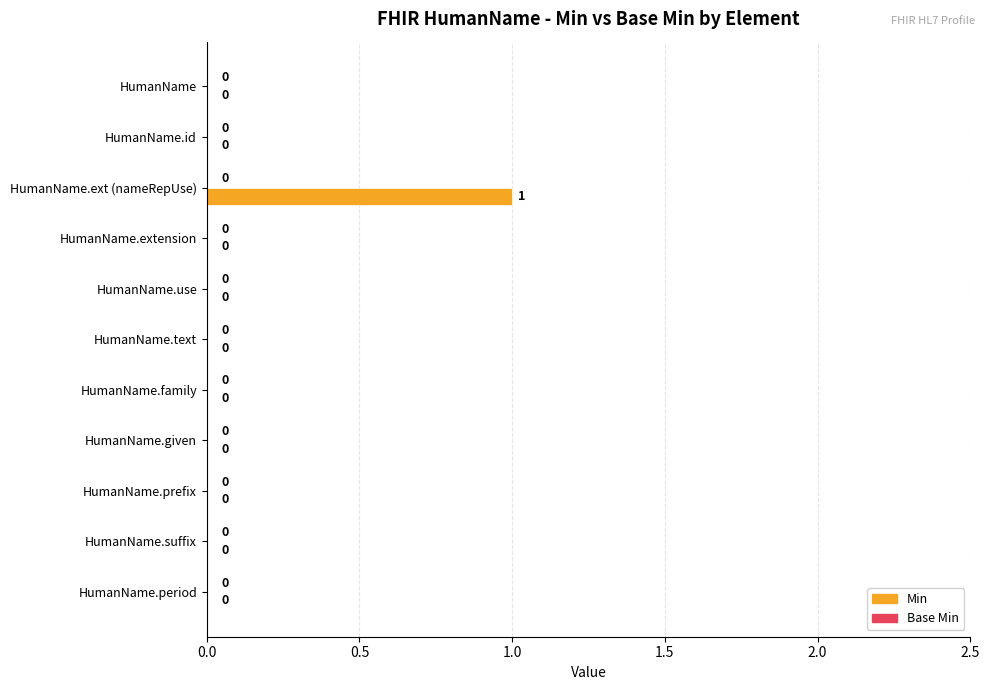

True or false: the data shows 1 at HumanName.text.

False